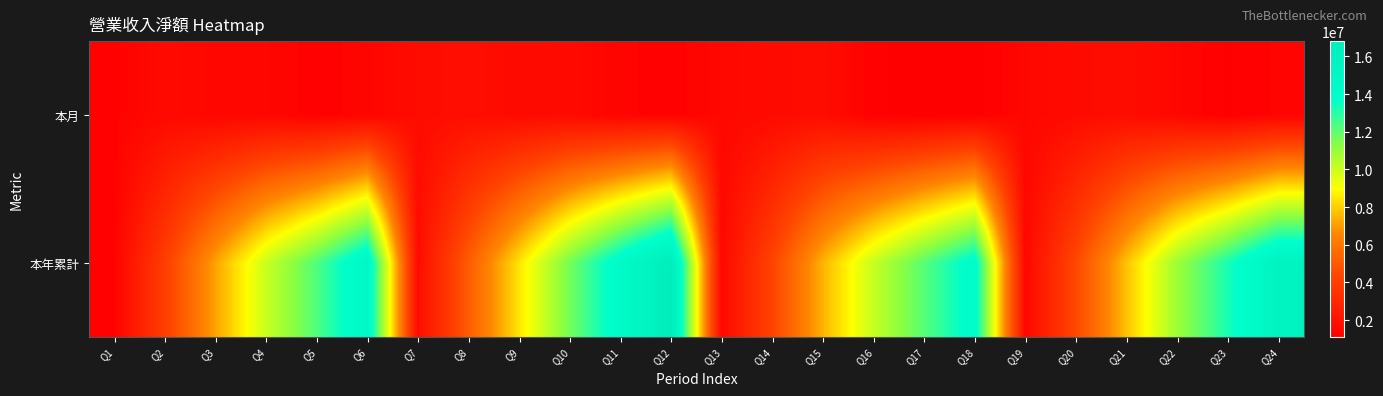

Rank the series at Q3 from highest to lowest value.

本年累計, 本月